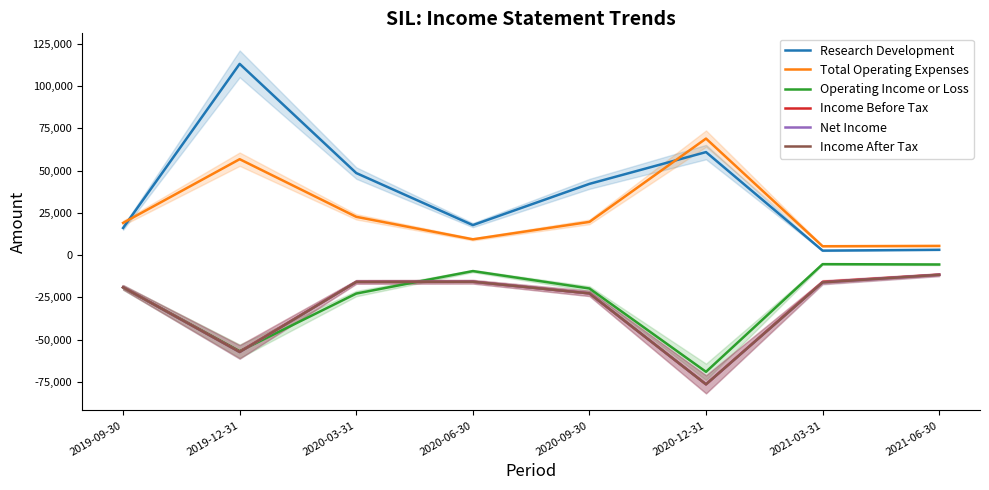

Does the chart have visible grid lines?

No